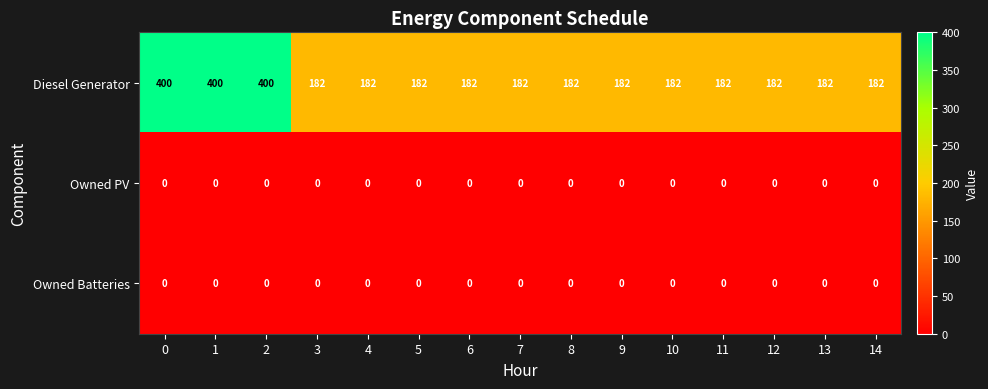

What is the total value across all series at 5?

182